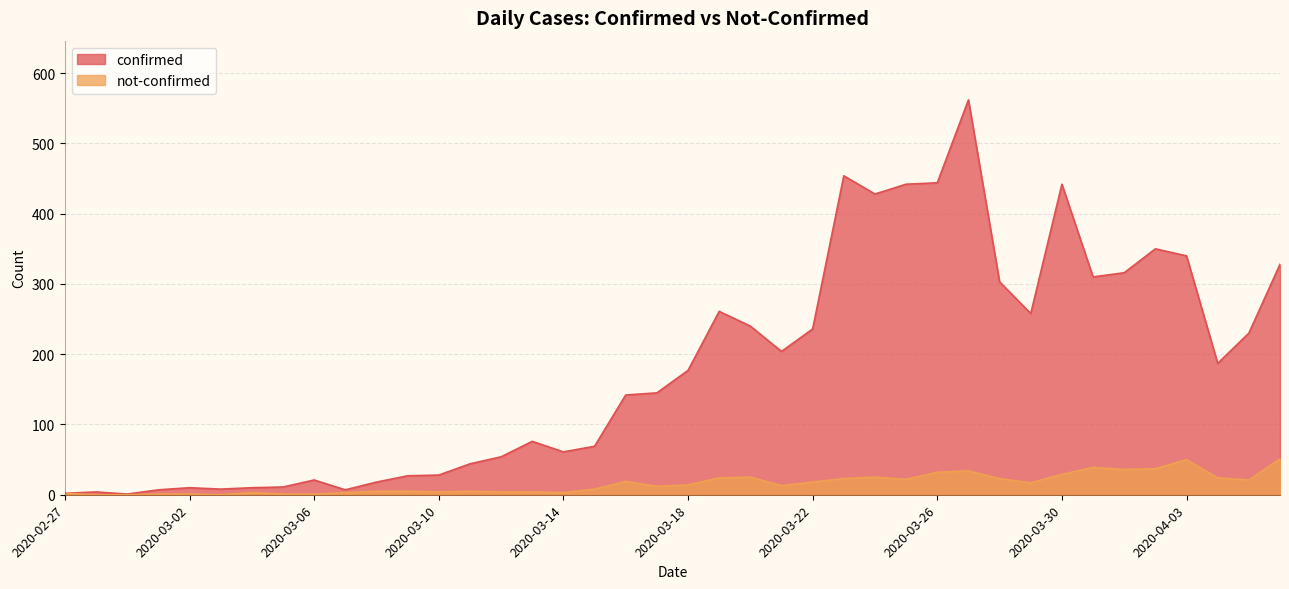

Count the number of categories in the chart.

40